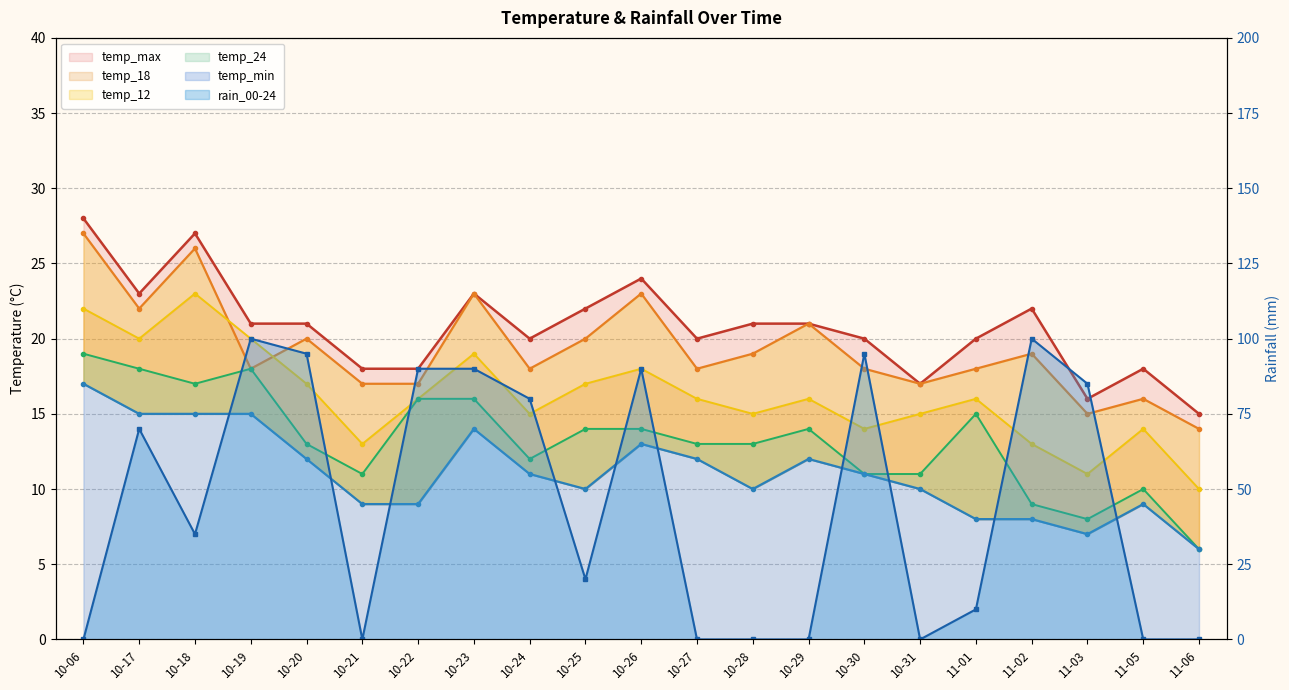

Rank the categories by temp_min value from highest to lowest.

10-06, 10-17, 10-18, 10-19, 10-23, 10-26, 10-20, 10-27, 10-29, 10-24, 10-30, 10-25, 10-28, 10-31, 10-21, 10-22, 11-05, 11-01, 11-02, 11-03, 11-06